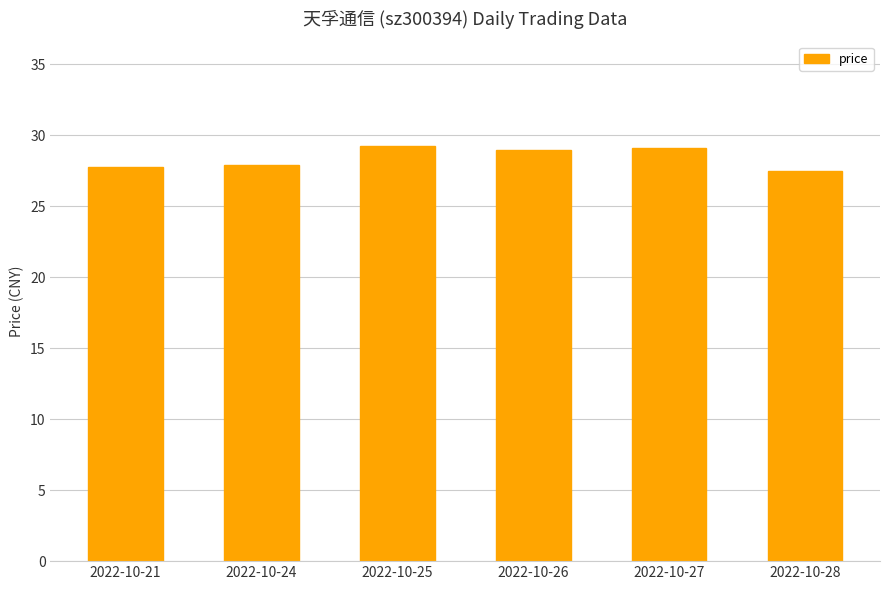

What is the smallest value displayed?

27.5